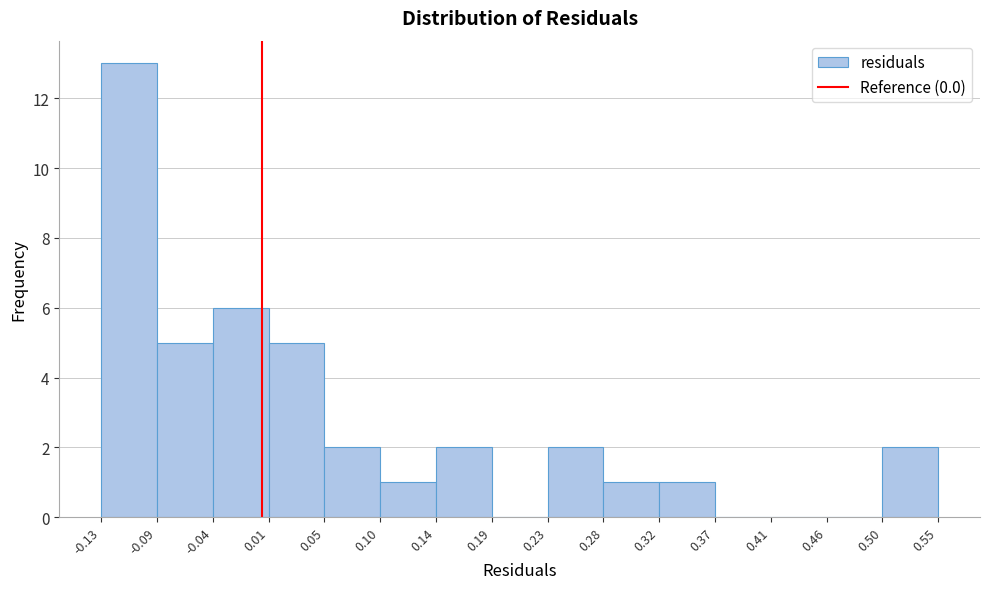

Reading left to right, list every bar in this chart as the range it spans on the x-axis followed by its height. The values are not printed on the chart, so give them approximately, as read against the axis.

-0.13 to -0.09: 13
-0.09 to -0.04: 5
-0.04 to 0.01: 6
0.01 to 0.05: 5
0.05 to 0.10: 2
0.10 to 0.14: 1
0.14 to 0.19: 2
0.19 to 0.23: 0
0.23 to 0.28: 2
0.28 to 0.32: 1
0.32 to 0.37: 1
0.37 to 0.41: 0
0.41 to 0.46: 0
0.46 to 0.50: 0
0.50 to 0.55: 2